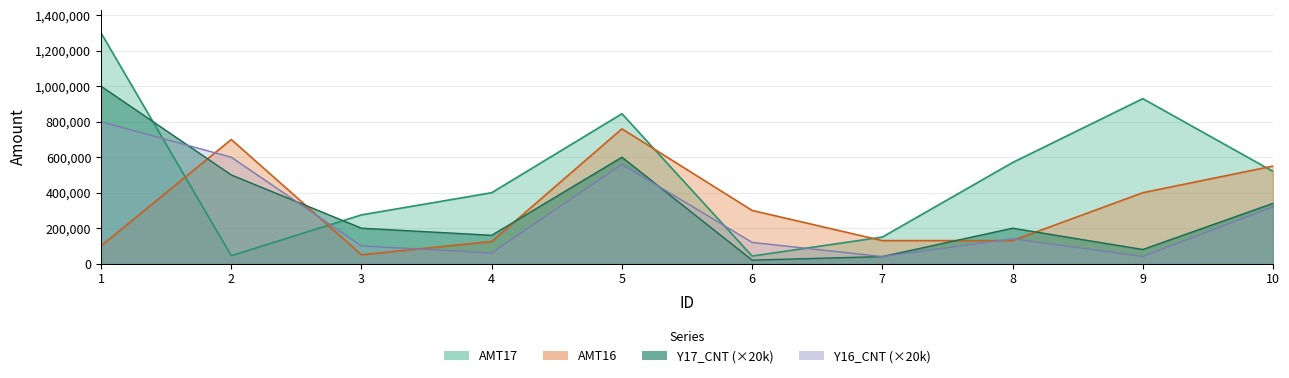

Which series changed the most between 4 and 6?

AMT17